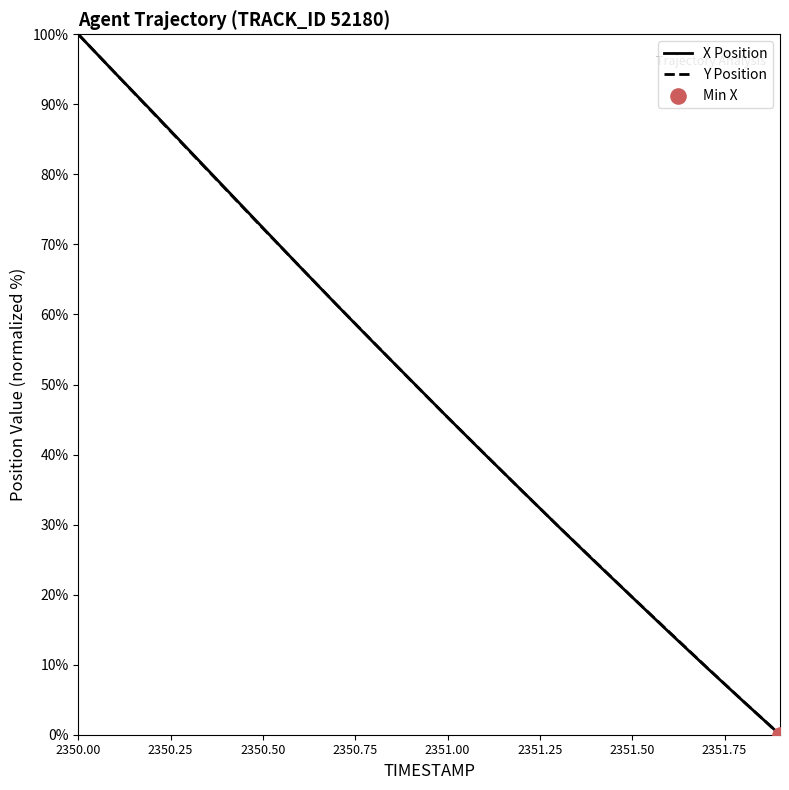

At which category is the sum across all series the highest?

2350.0